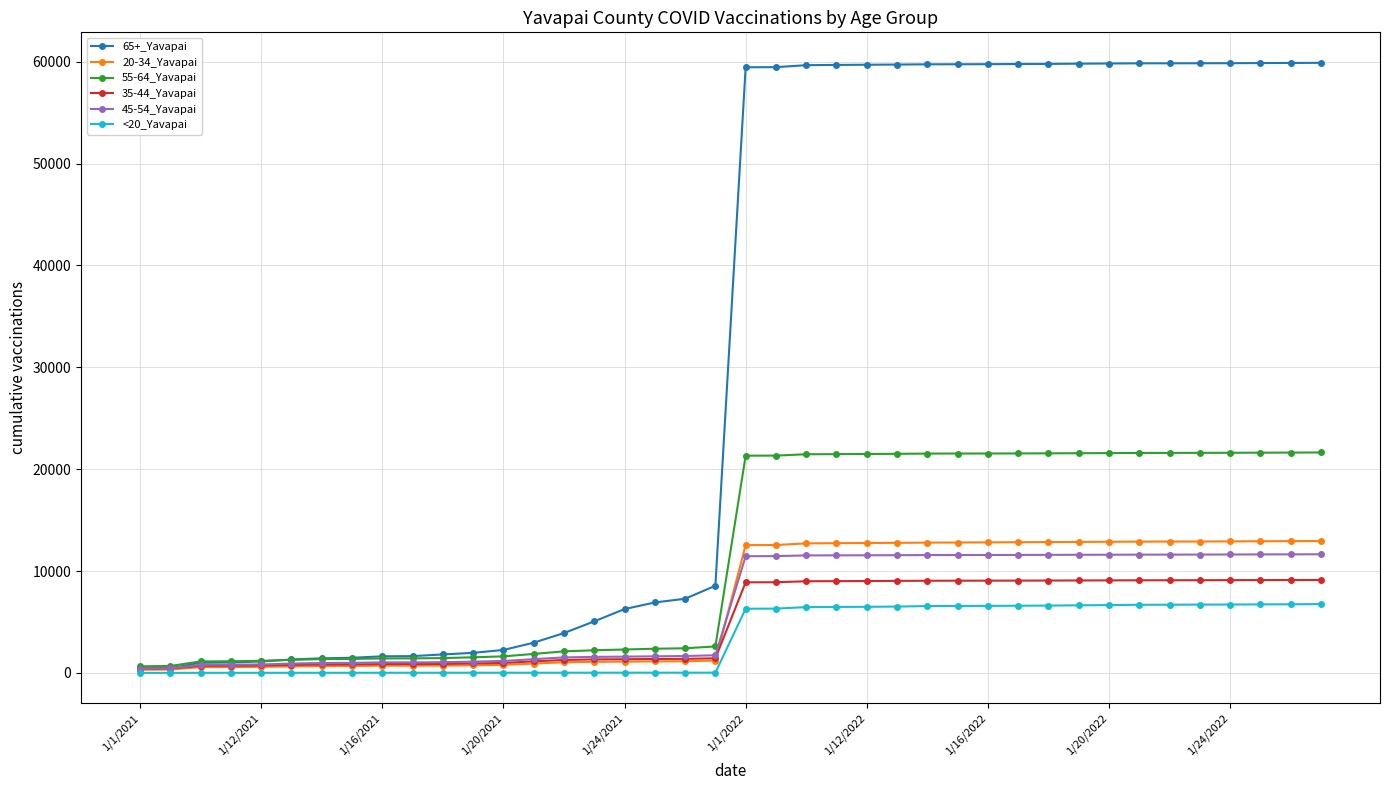

What is the value of the <20_Yavapai point at the 11th from the left?

18